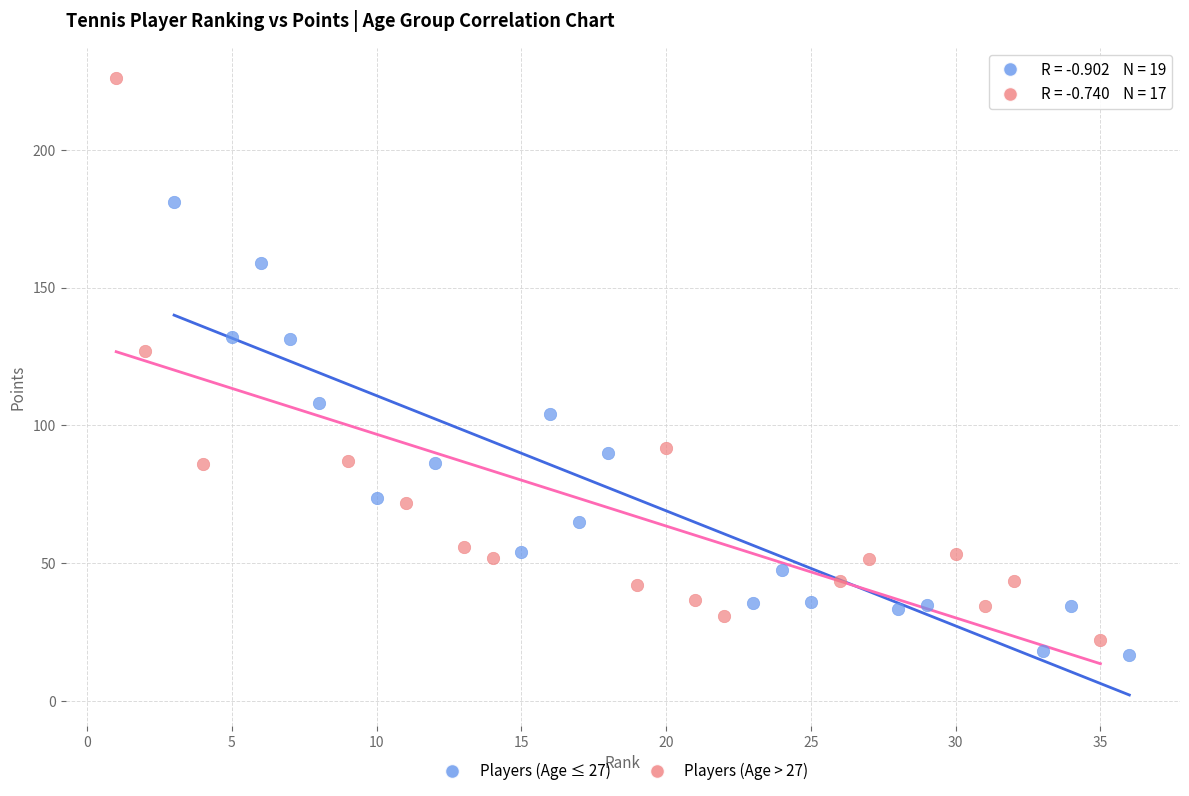

Which series reaches the maximum Y coordinate?

Players (Age > 27)